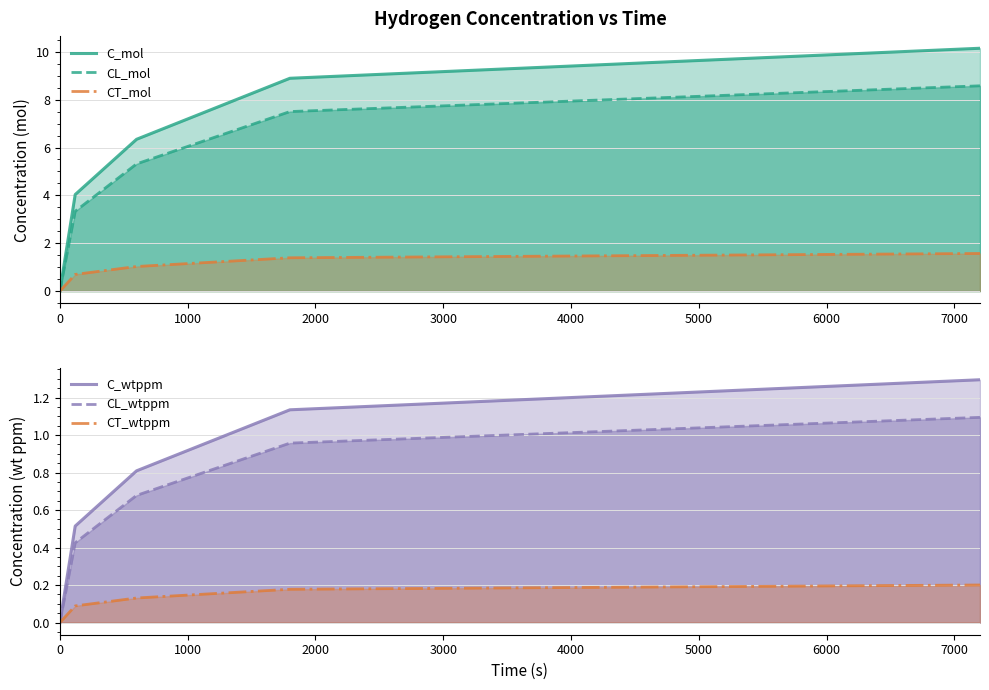

How many distinct data groups are displayed?

6